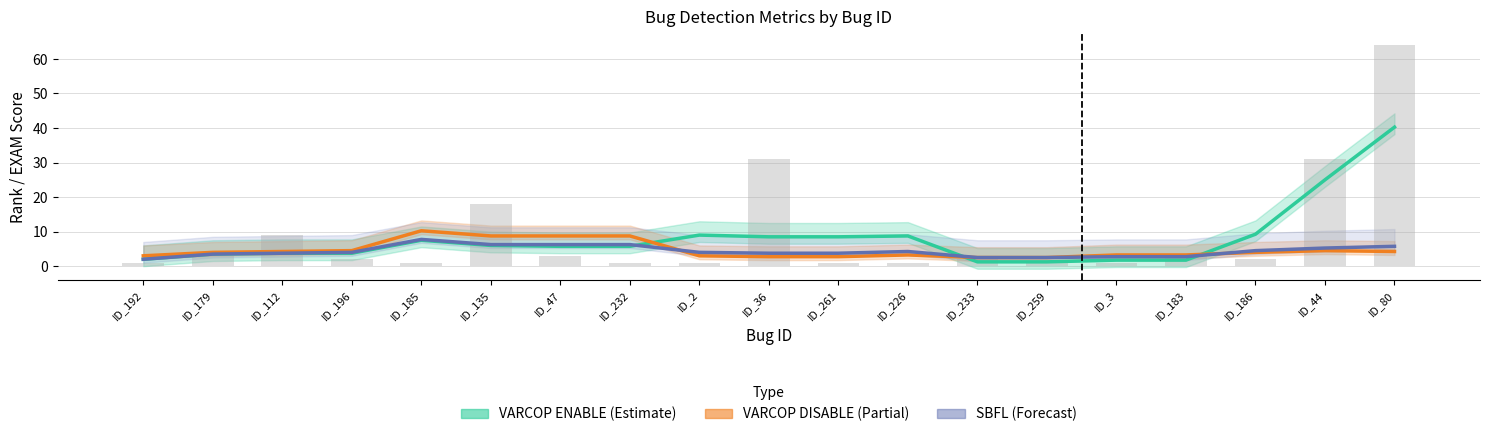

List the series in order of their peak value, highest first.

VARCOP ENABLE (Estimate), VARCOP DISABLE (Partial), SBFL (Forecast)